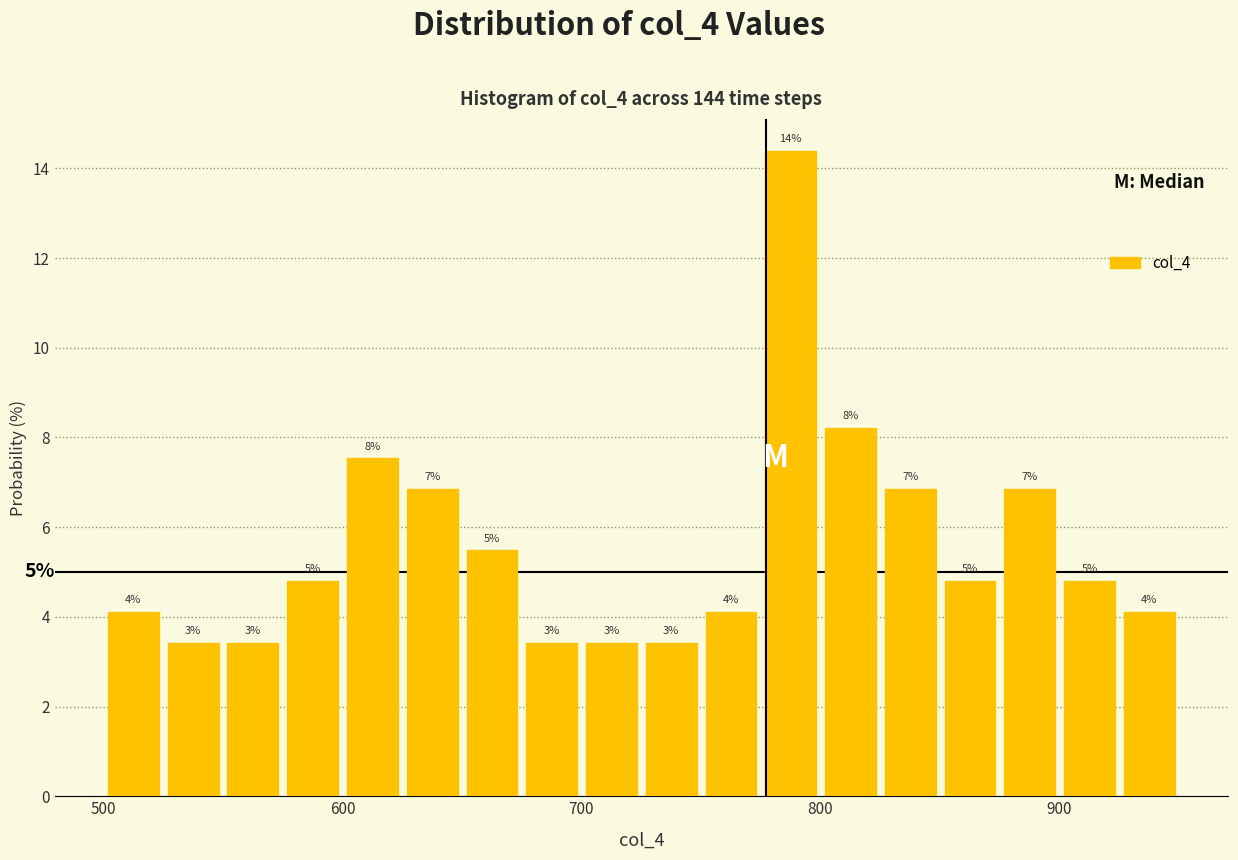

Around what value on the x-axis is the tallest bar? Give the approximate position of its centre, as read against the axis.

790